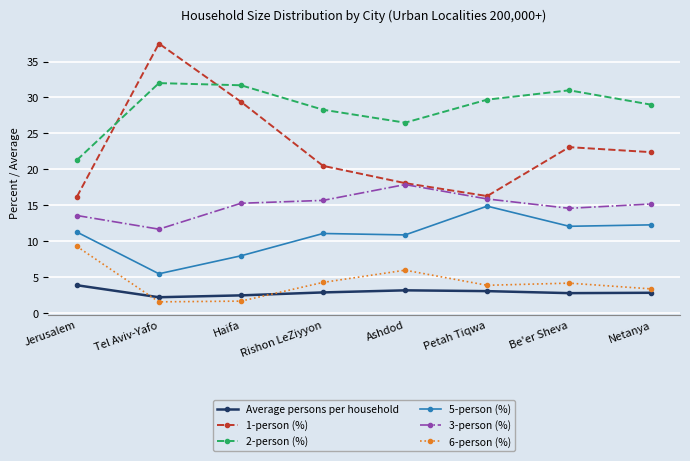

What is the difference between the maximum and minimum values in the 5-person (%) series?

9.4